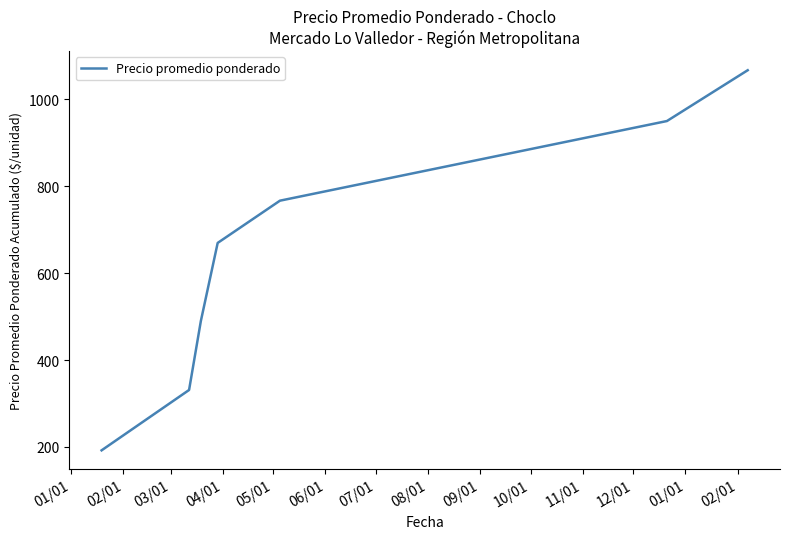

What is the sum of all values?

4467.1